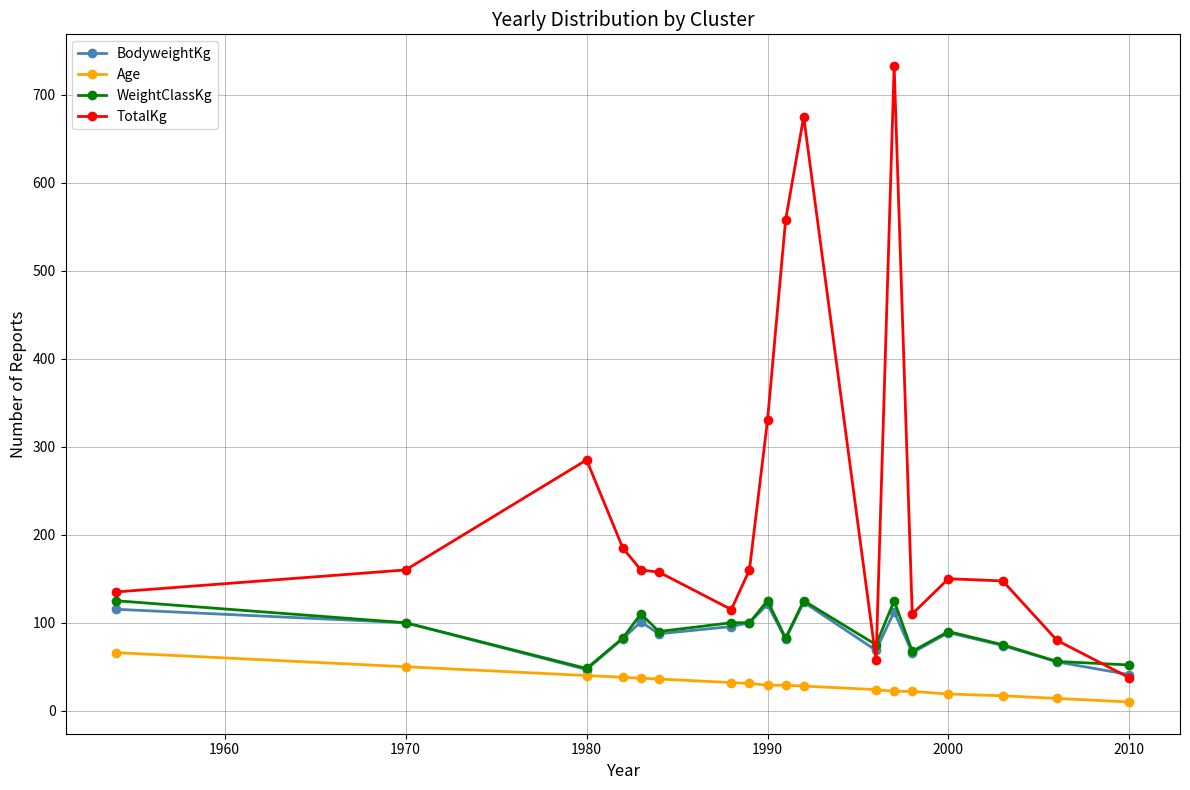

Which series has the largest range (max minus min)?

TotalKg